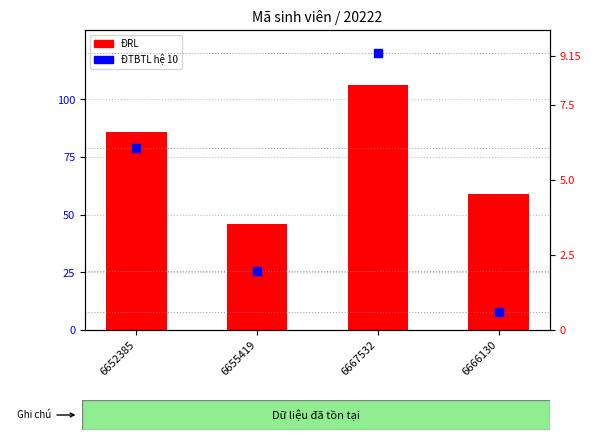

Is the value of ĐTBTL hệ 10 at 6655419 greater than the value of ĐRL at 6652385?

No